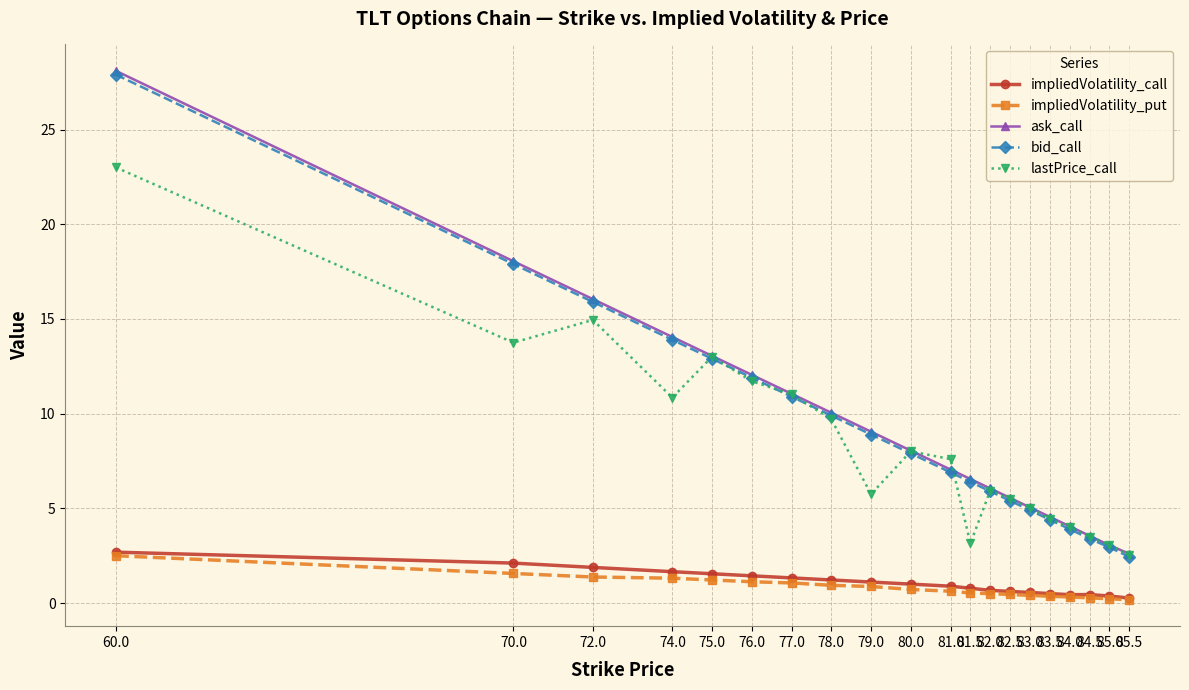

How many lines are shown in the chart?

5